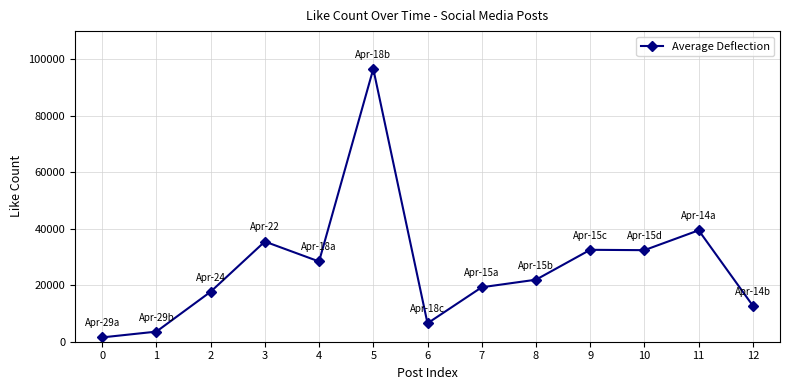

At which label is the value closest to 49076?

11